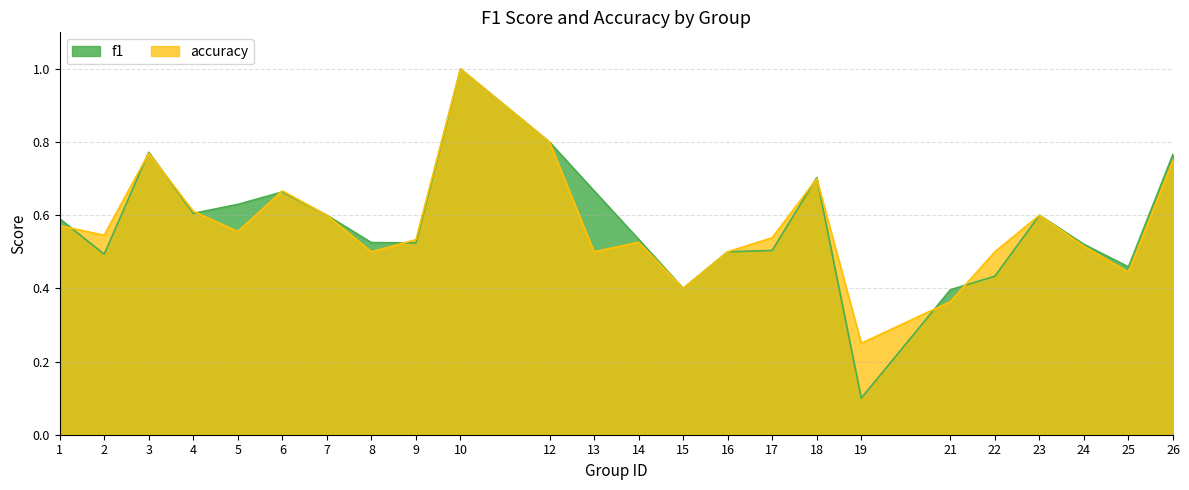

Rank the series at 6 from highest to lowest value.

accuracy, f1